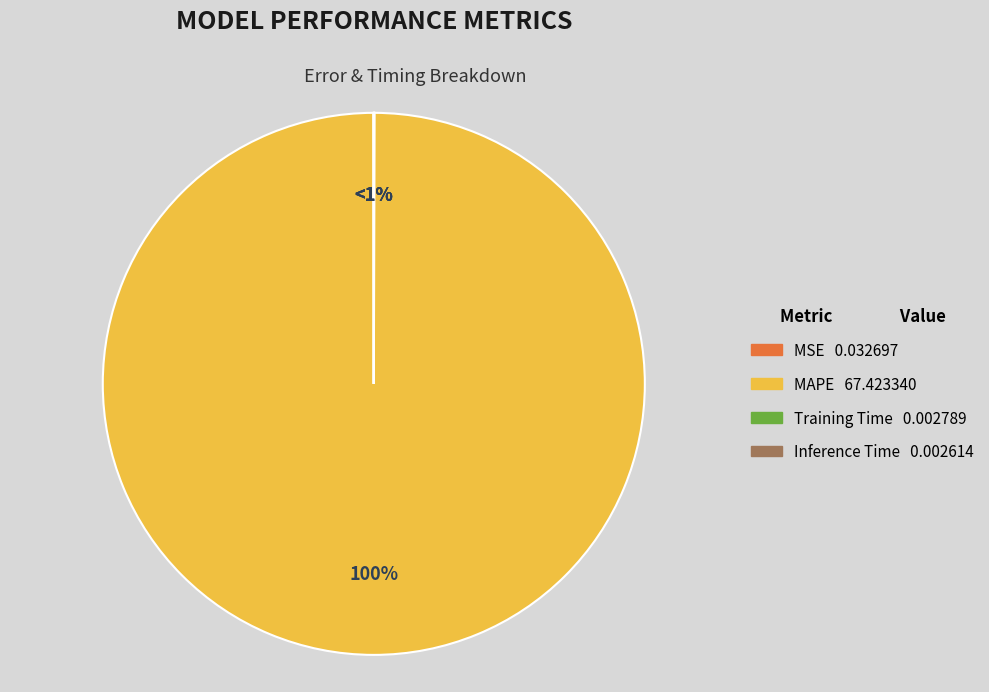

Which category has the smallest portion of the pie?

Inference Time